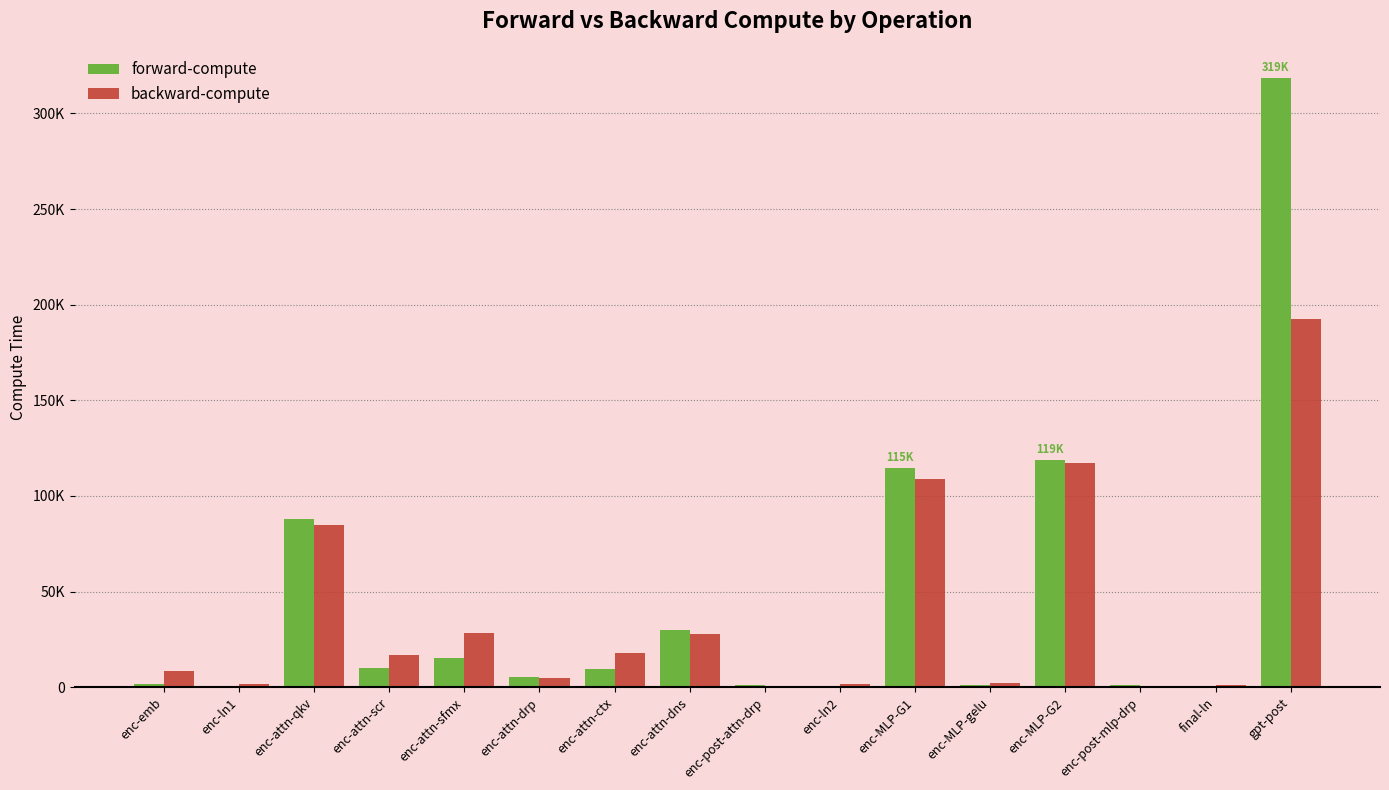

What is the maximum value shown in the chart?

318533.9